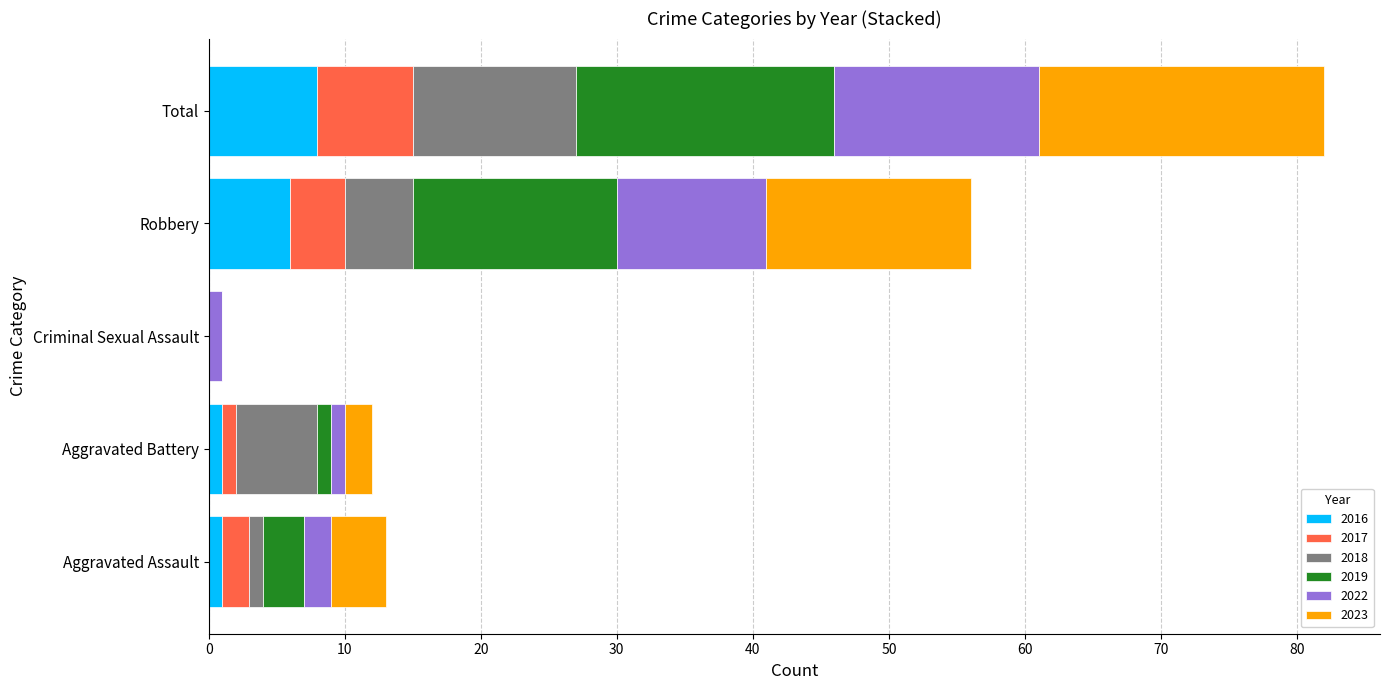

What is the highest value of the 2016 series?

8